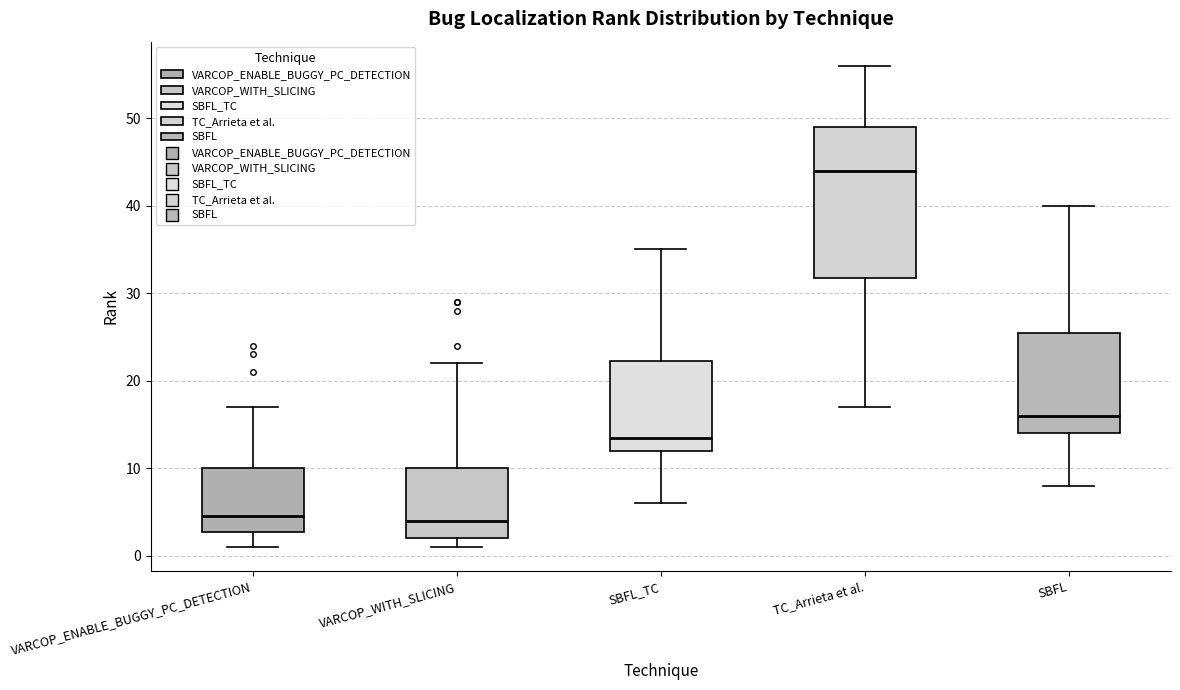

Reading left to right, transcribe this box plot: for each box, give where its median line is, the range the box spans, and where its two whiskers end, as read against the y-axis. The values are not printed on the chart, so give them approximately, as read against the axis.

VARCOP_ENABLE_BUGGY_PC_DETECTION: median 5, box 3 to 10, whiskers 1 to 17
VARCOP_WITH_SLICING: median 4, box 2 to 10, whiskers 1 to 22
SBFL_TC: median 14, box 12 to 22, whiskers 6 to 35
TC_Arrieta et al.: median 44, box 32 to 49, whiskers 17 to 56
SBFL: median 16, box 14 to 26, whiskers 8 to 40